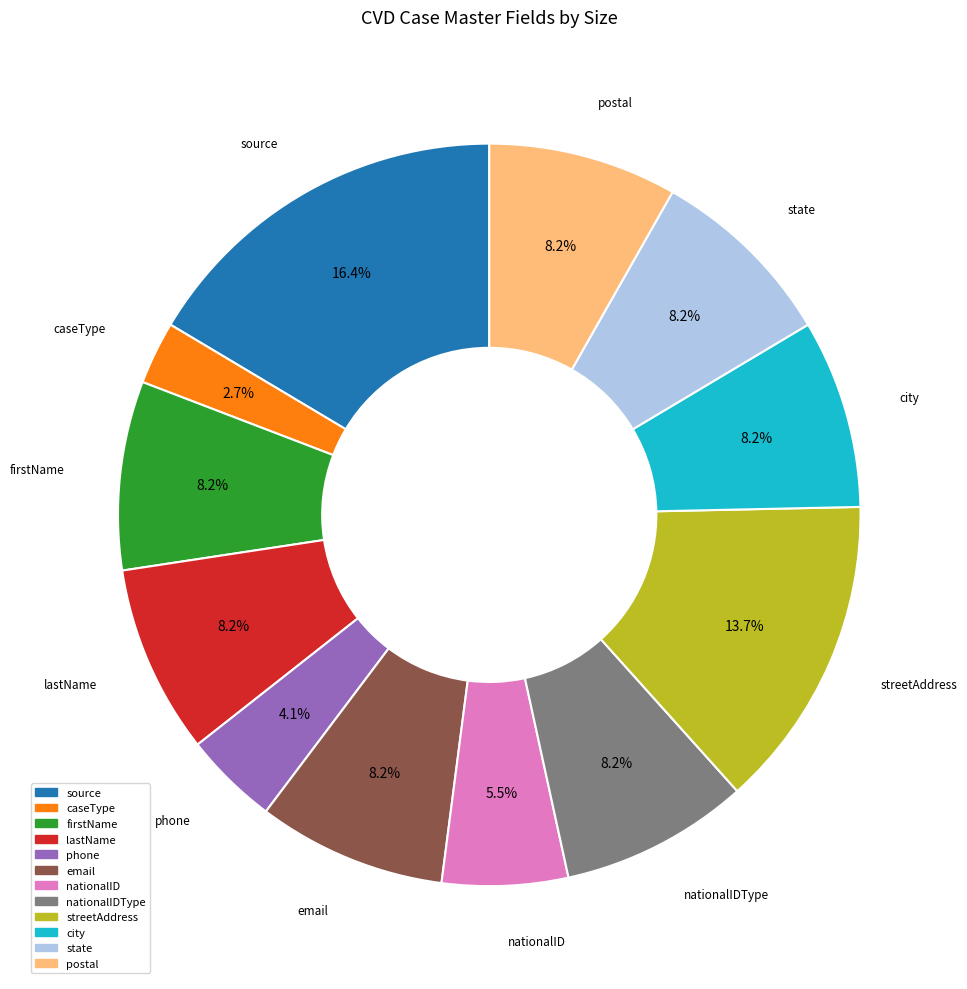

Which slice is the smallest?

caseType